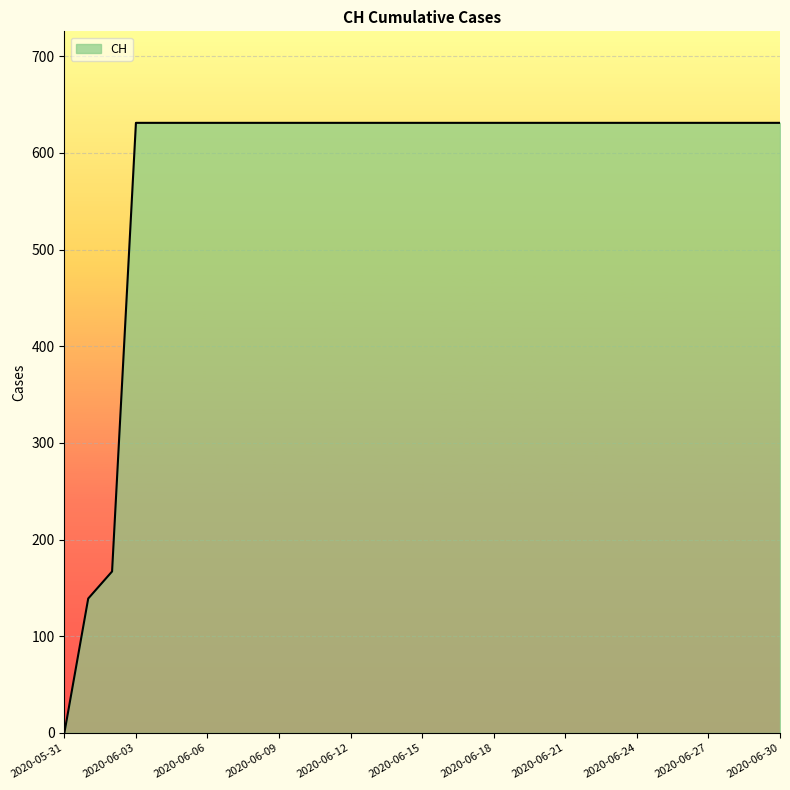

What is the difference between the maximum and minimum values?

631